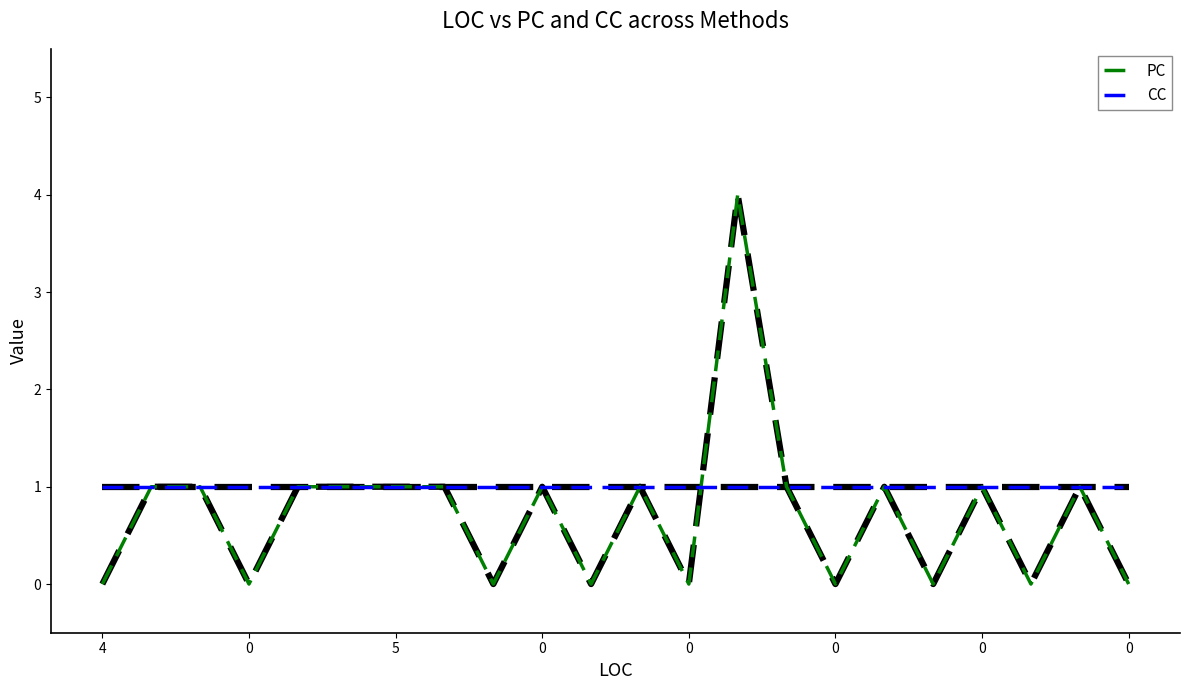

What is the maximum value shown in the chart?

4